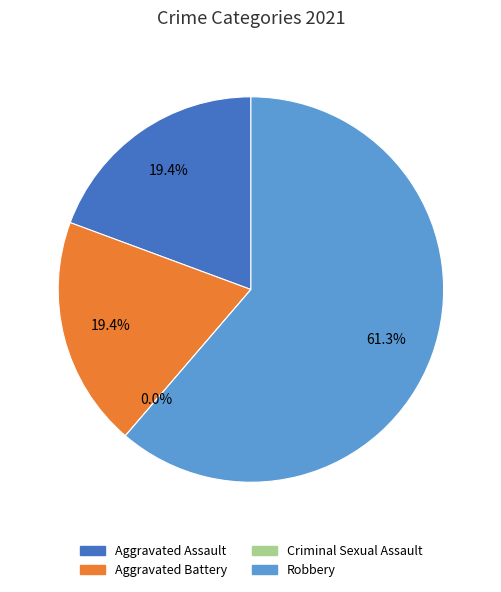

To the nearest percent, what percentage of the pie is Aggravated Assault?

19%